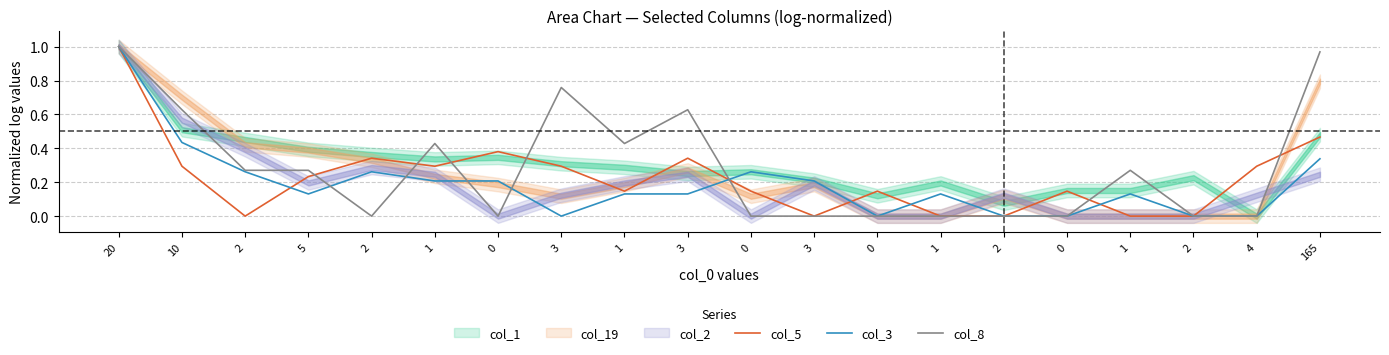

Which series has the widest spread of values?

col_5